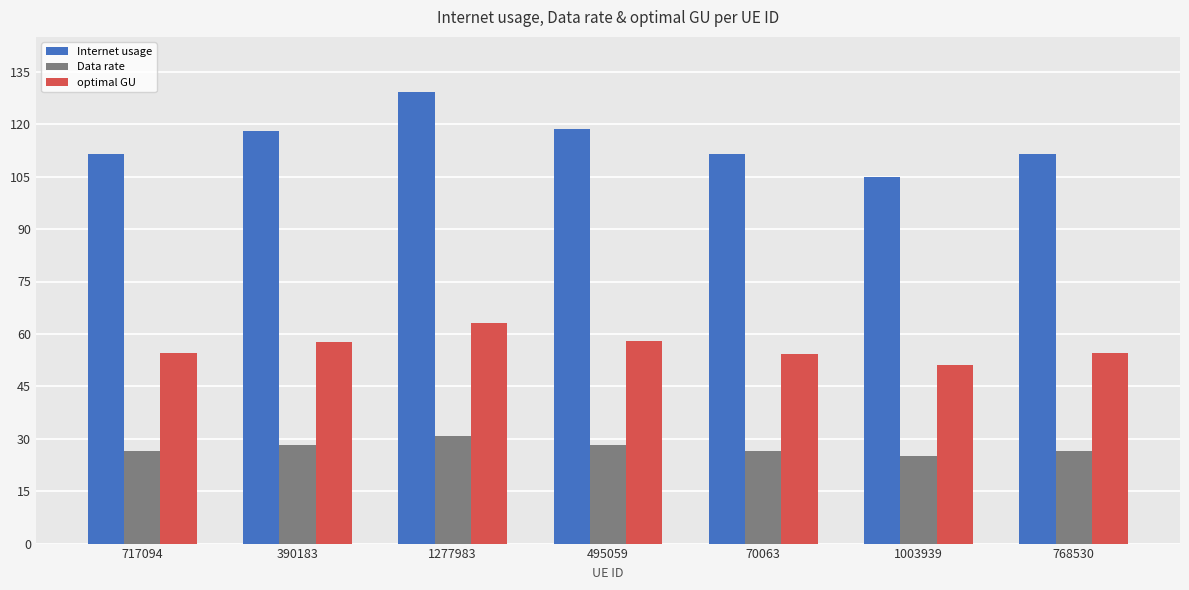

The optimal GU series shows 63.0 at 1277983. True or false?

True